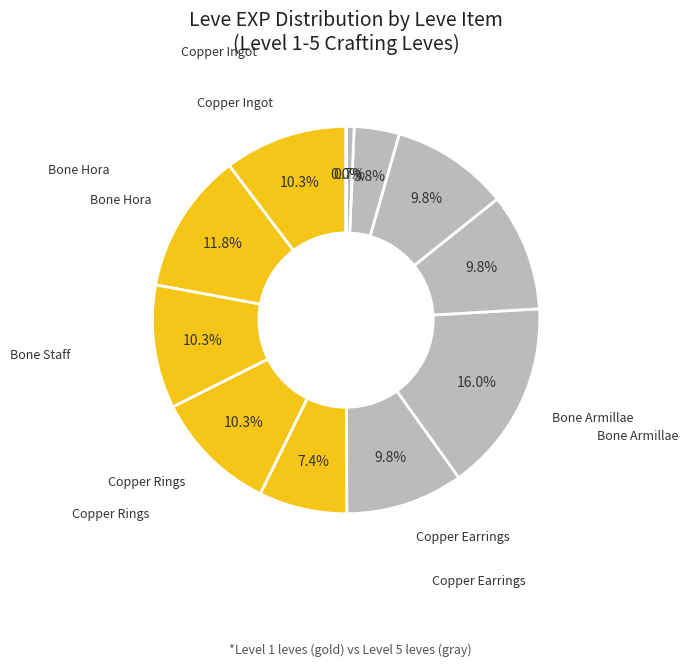

Which category has the smallest portion of the pie?

Copper Wristlets